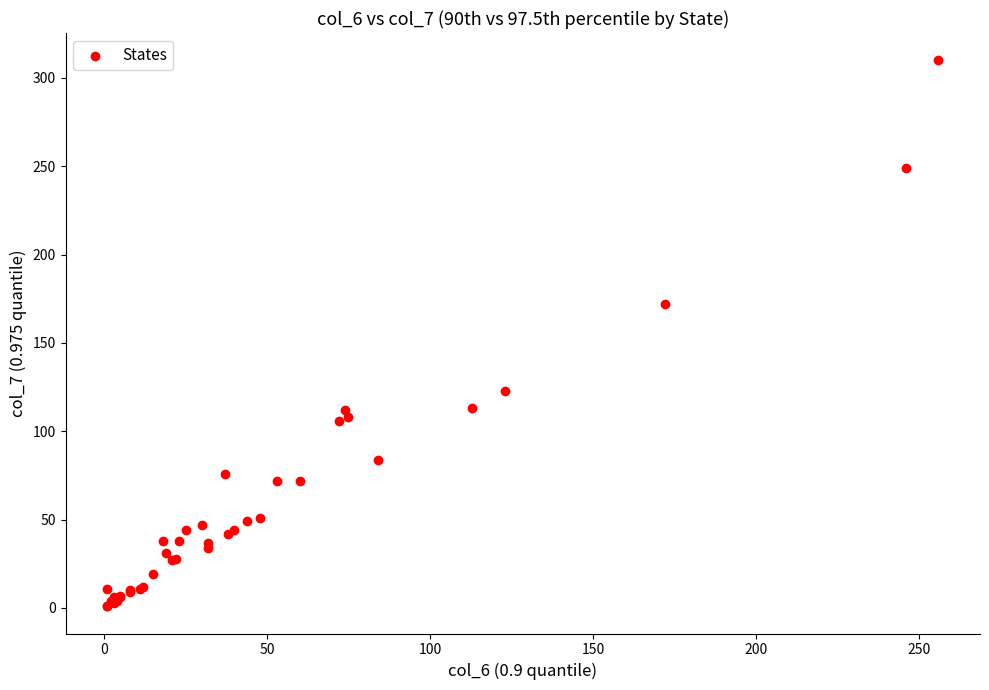

What Y value in the scatter plot is closest to 155?

172